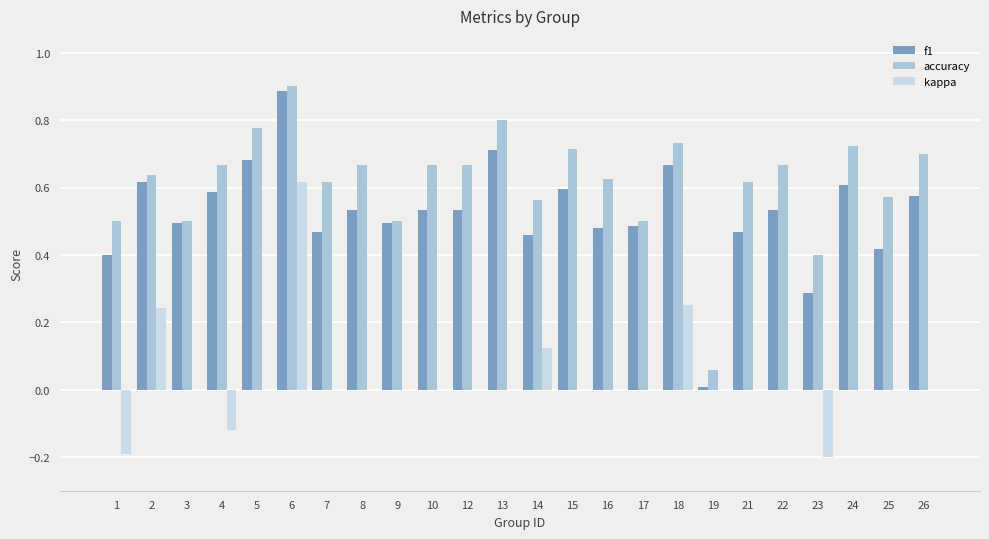

Which series has the largest total across all categories?

accuracy